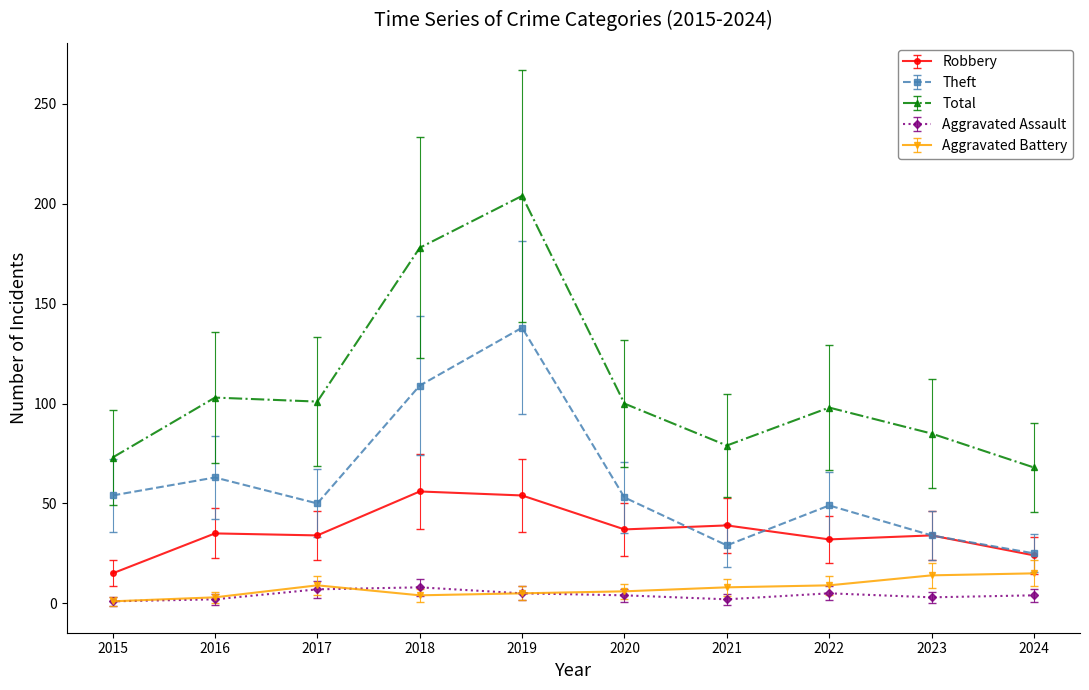

What is the difference between the second highest and minimum values in the Aggravated Battery series?

13